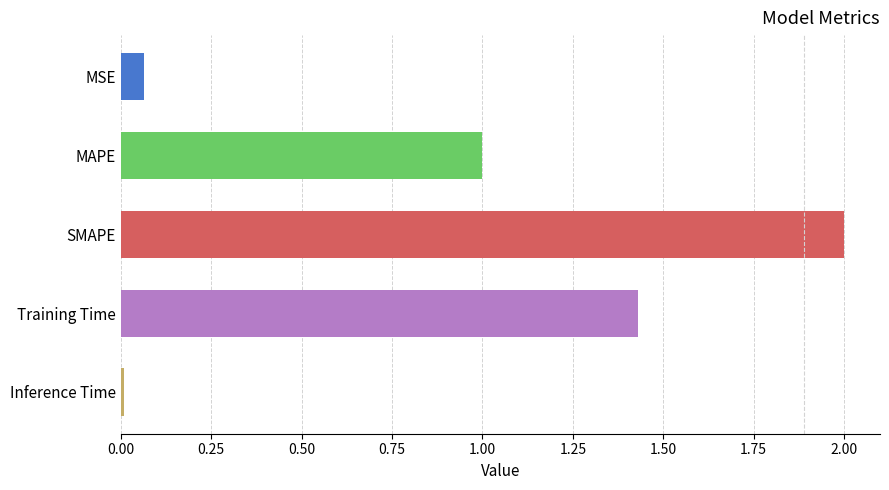

What is the label of the 2nd bar from the bottom?

Training Time